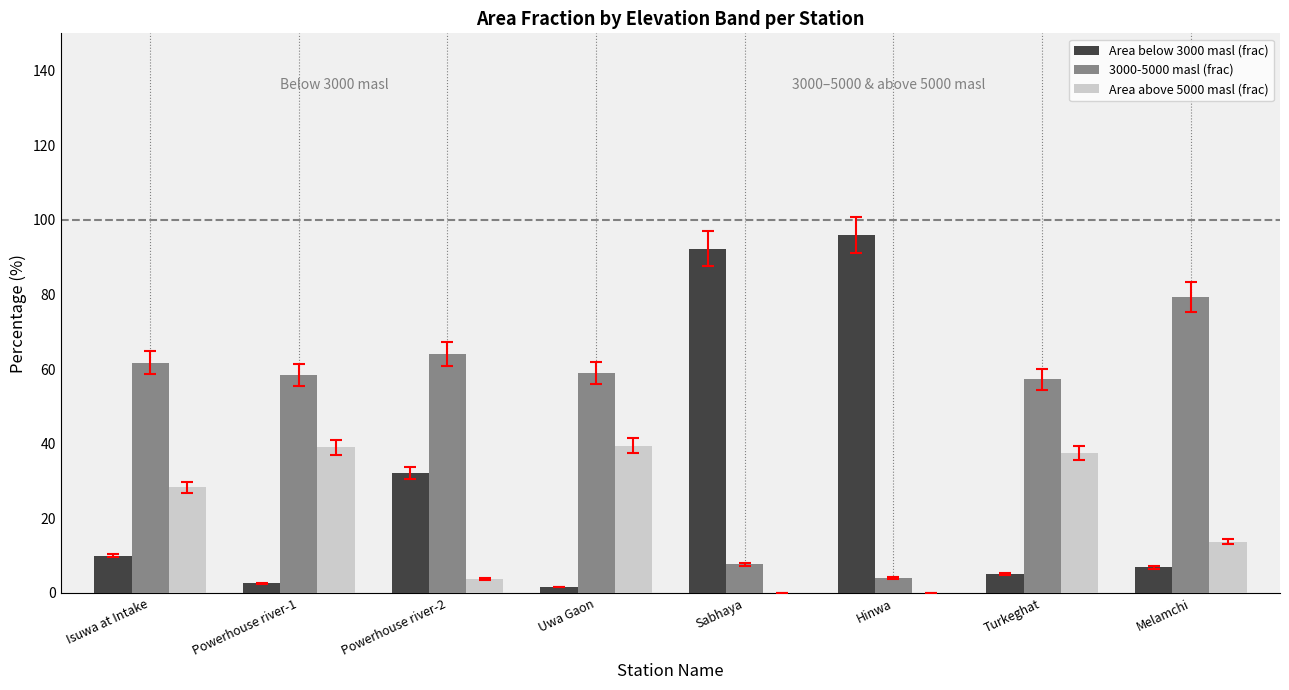

What is the total value across all series at Turkeghat?

100.0